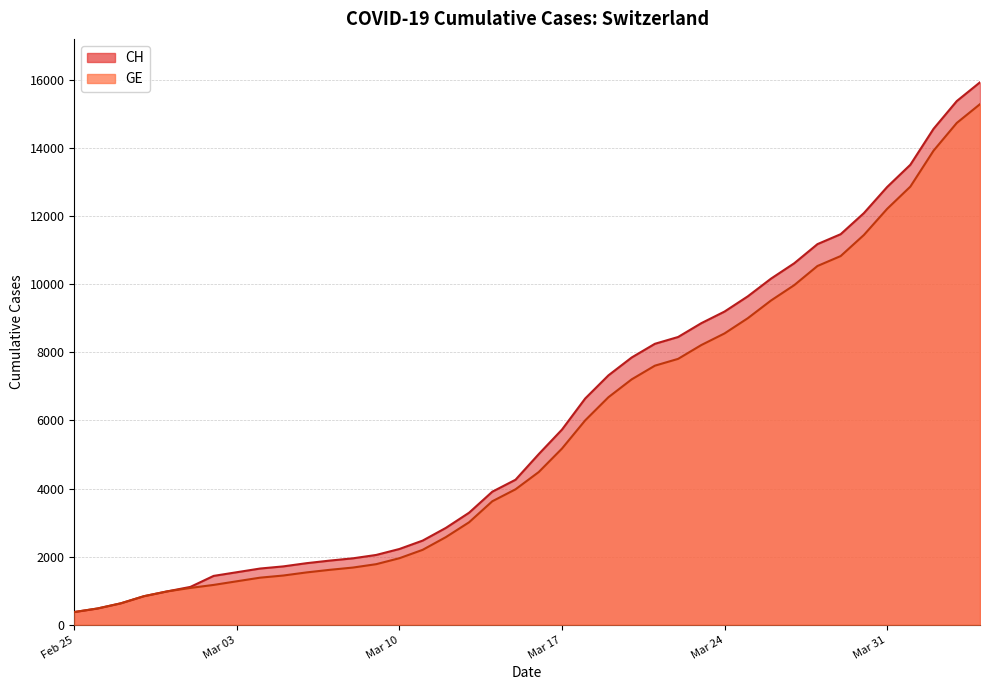

How many lines are shown in the chart?

2